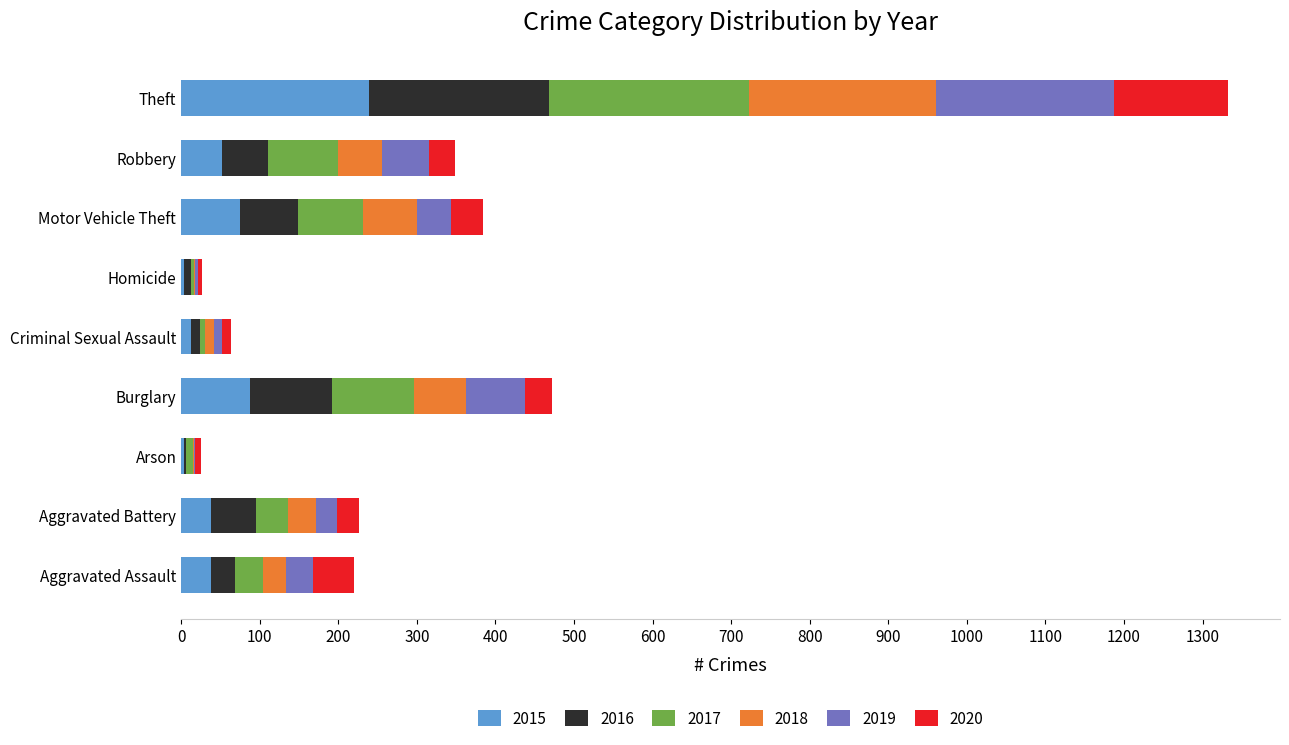

What is the approximate value of 2015 at Burglary?

87